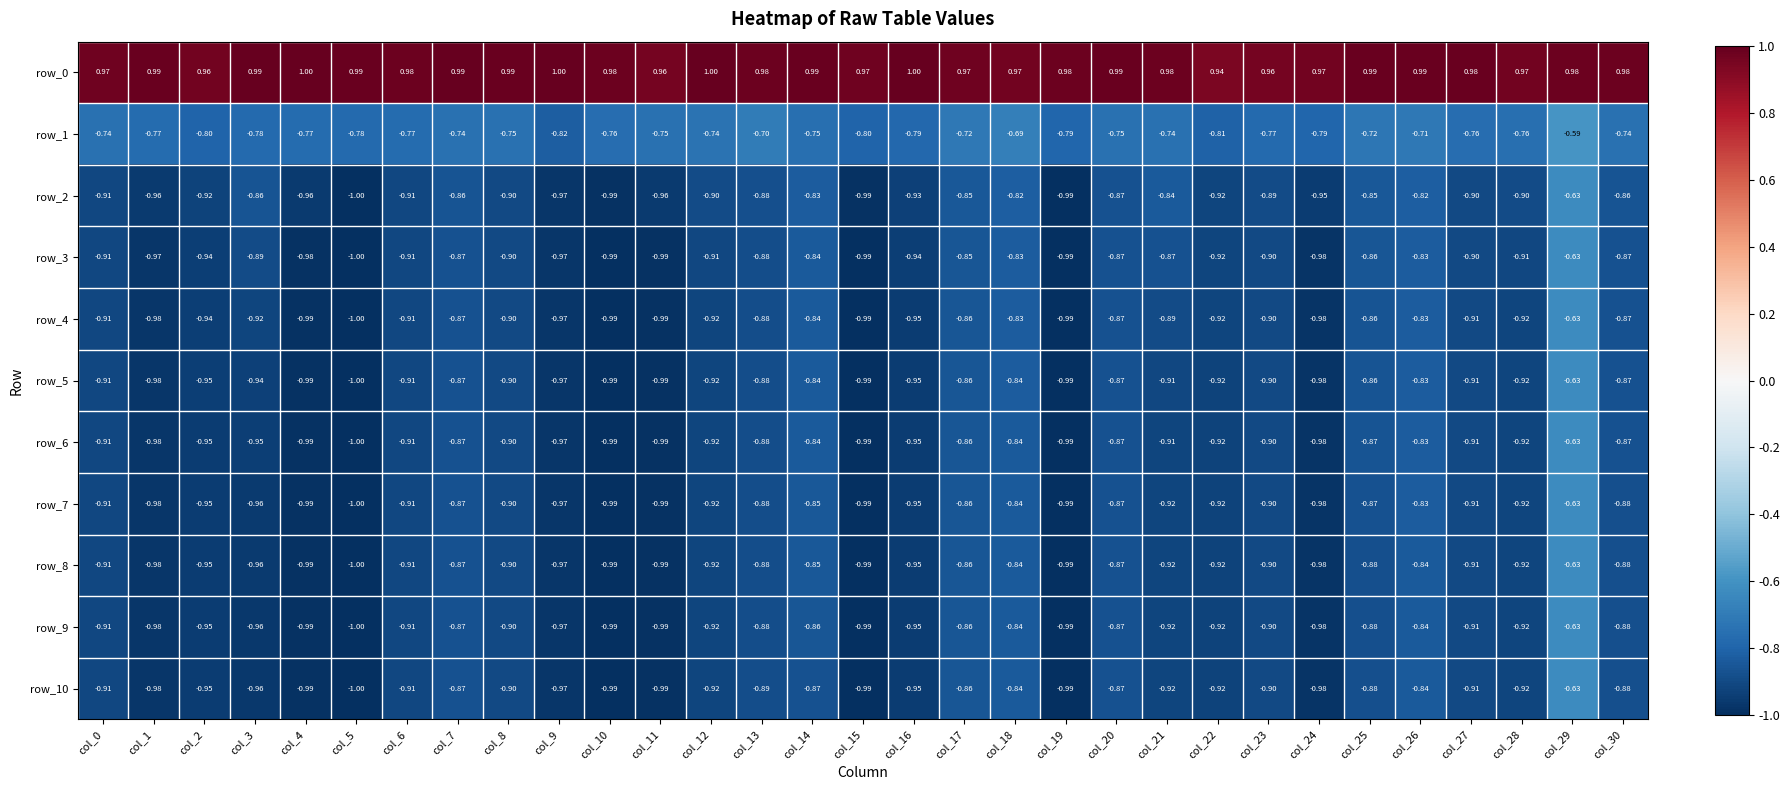

Is the value of row_6 at col_7 greater than the value of row_10 at col_15?

Yes